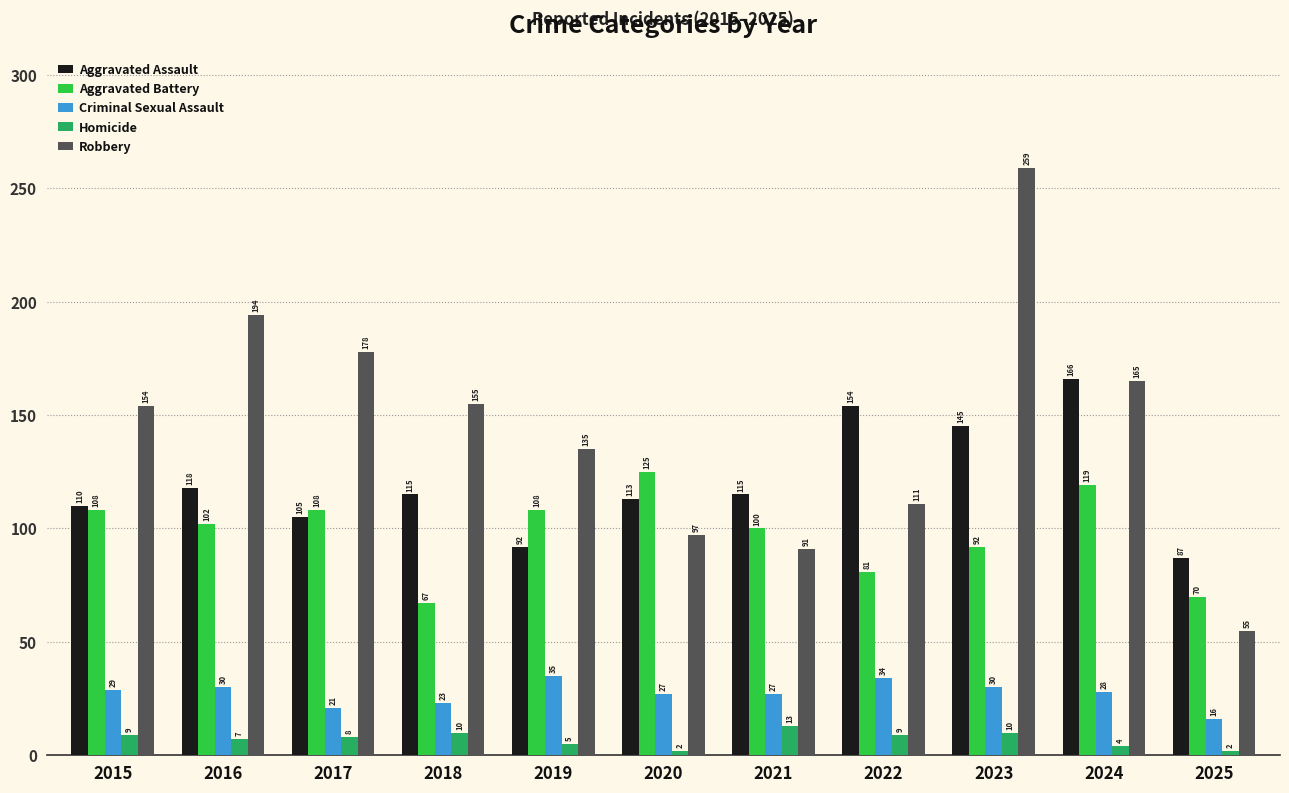

Reading right to left, transcribe all the data shown in this chart.

Aggravated Assault: 87	166	145	154	115	113	92	115	105	118	110
Aggravated Battery: 70	119	92	81	100	125	108	67	108	102	108
Criminal Sexual Assault: 16	28	30	34	27	27	35	23	21	30	29
Homicide: 2	4	10	9	13	2	5	10	8	7	9
Robbery: 55	165	259	111	91	97	135	155	178	194	154